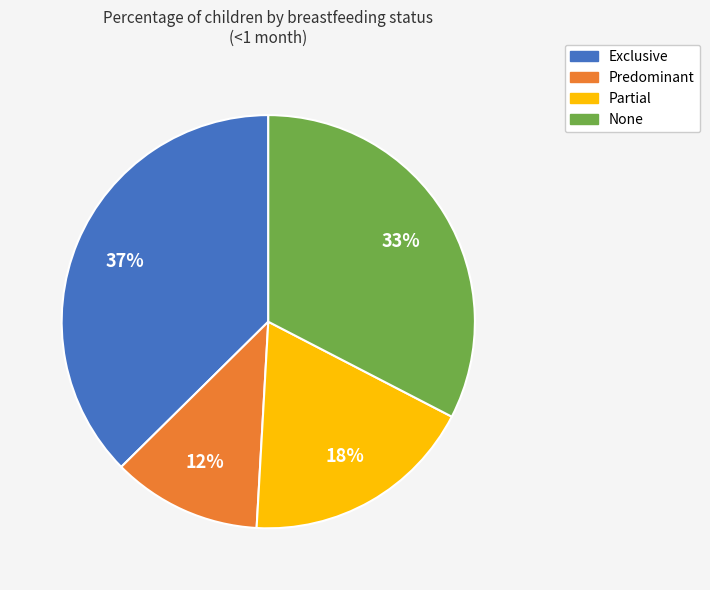

Combined, do None and Predominant account for over 50%?

No